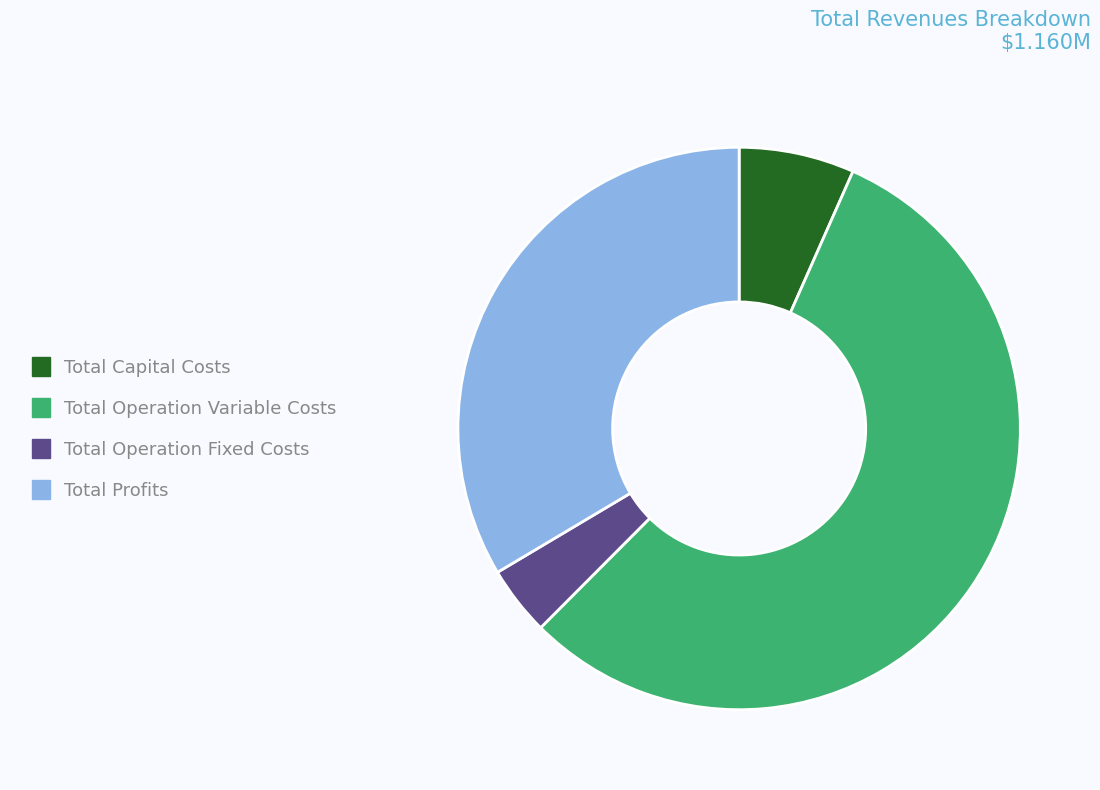

Does Total Operation Fixed Costs represent more than half of the total?

No